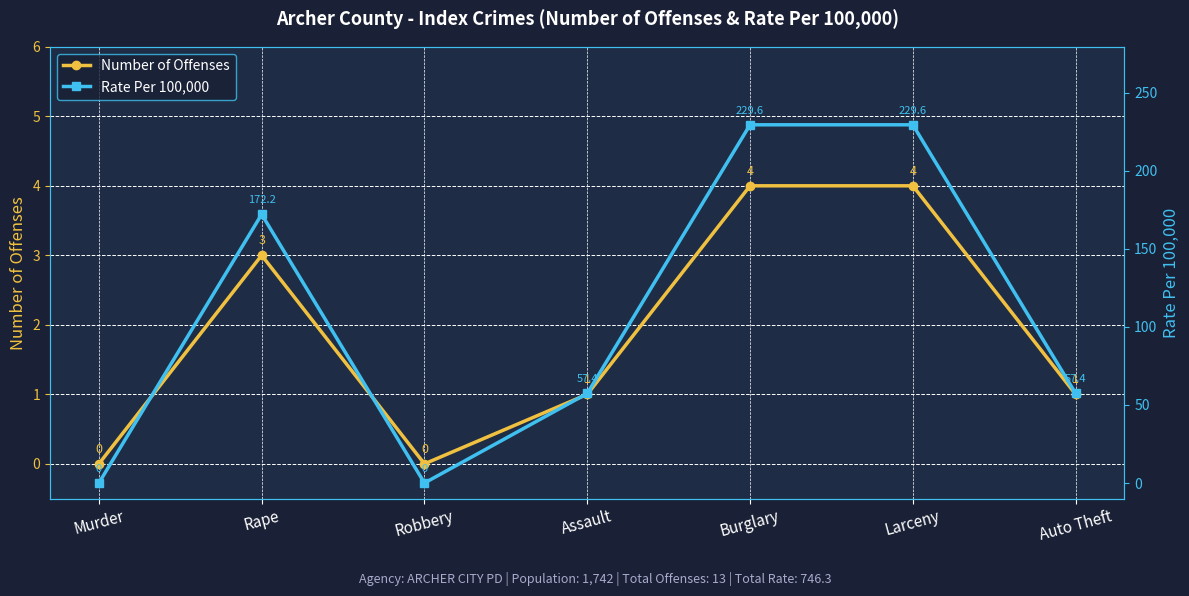

What is the total value across all series at Assault?

58.4